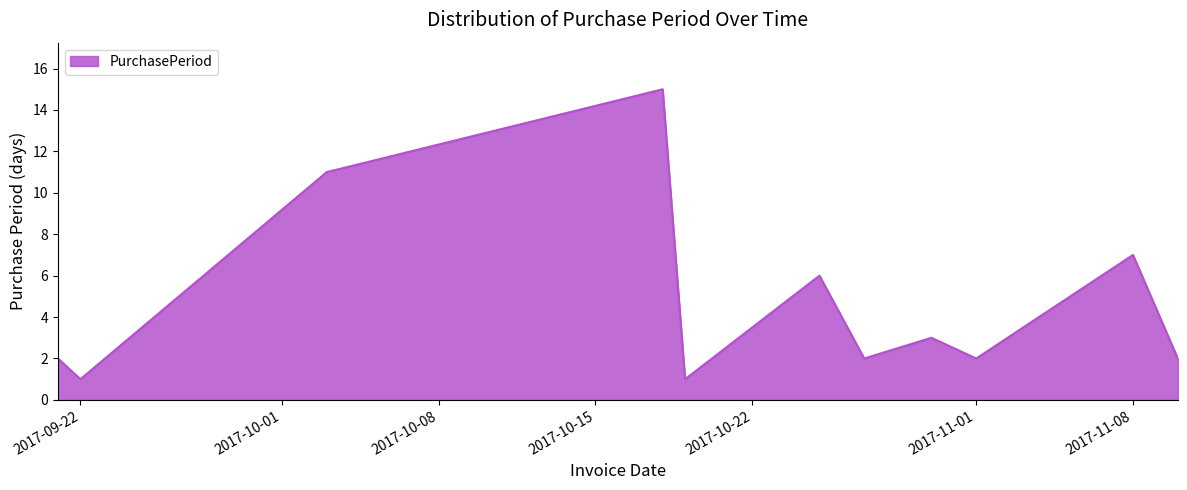

What is the maximum value shown in the chart?

15